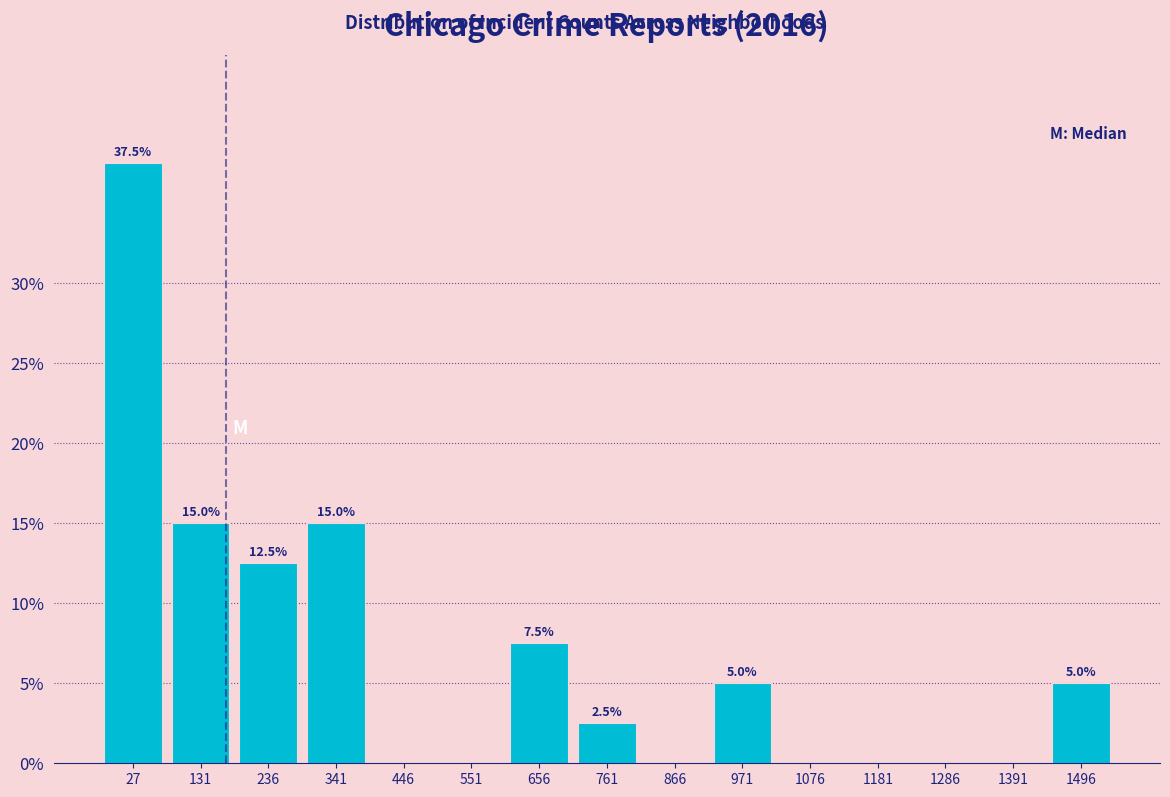

Reading right to left, extract all data points from this chart.

1496=5.0	1391=0.0	1286=0.0	1181=0.0	1076=0.0	971=5.0	866=0.0	761=2.5	656=7.5	551=0.0	446=0.0	341=15.0	236=12.5	131=15.0	27=37.5